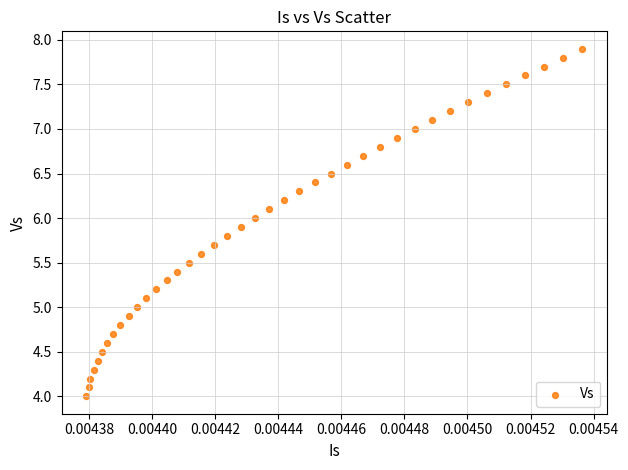

What is the range of Y values (max minus min)?

3.9